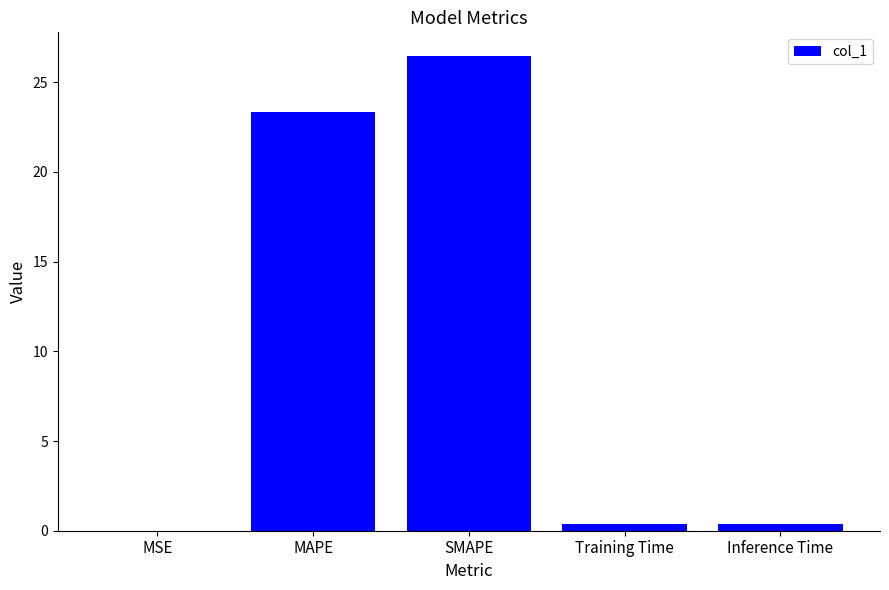

True or false: the data shows 0.0 at MSE.

True